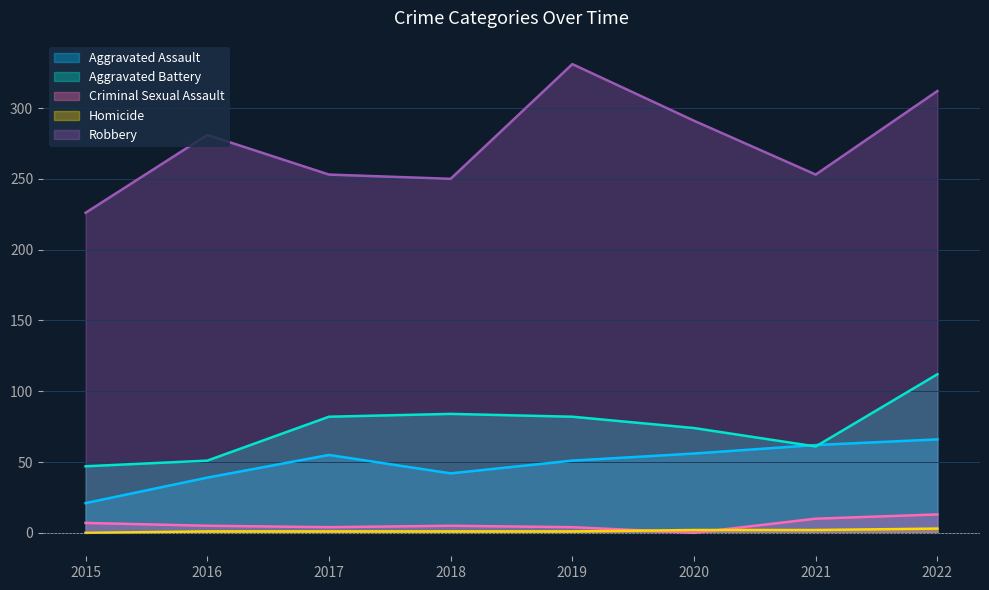

True or false: Criminal Sexual Assault has a value of 5 at 2022.

False